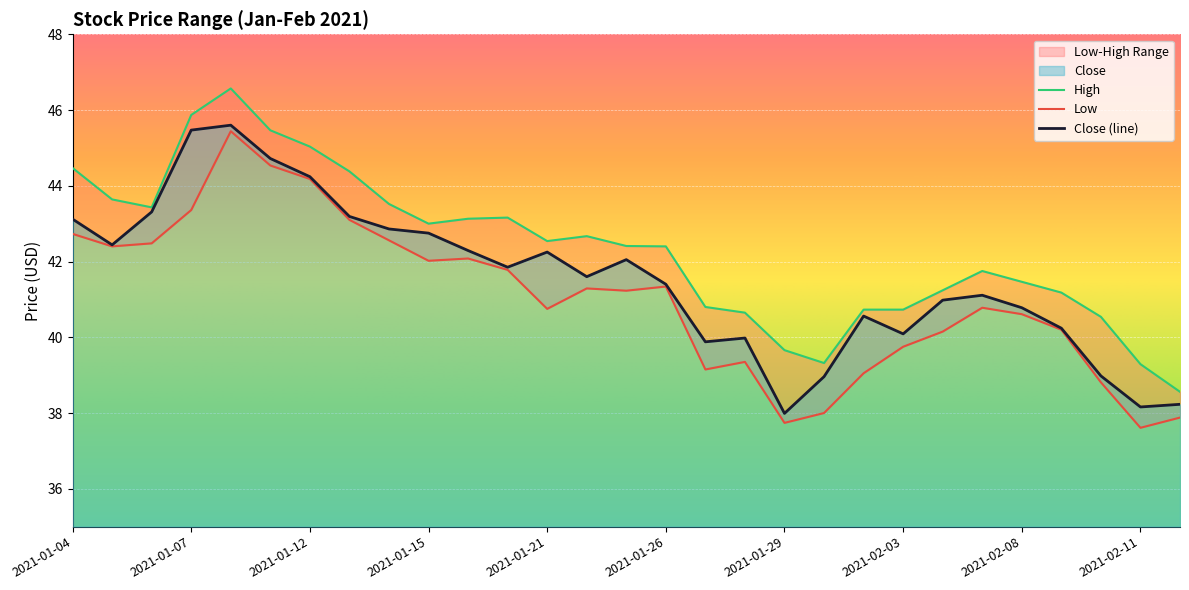

What position from the right is 2021-02-03?

8